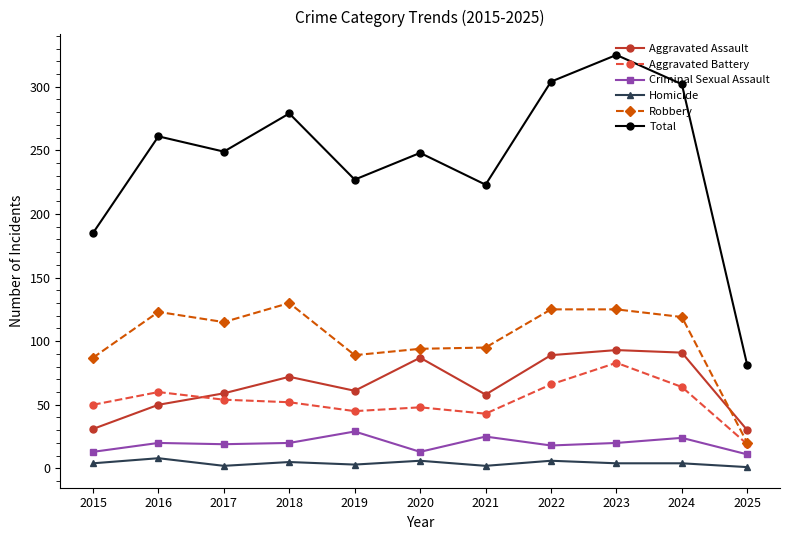

Which series has the largest total across all categories?

Total